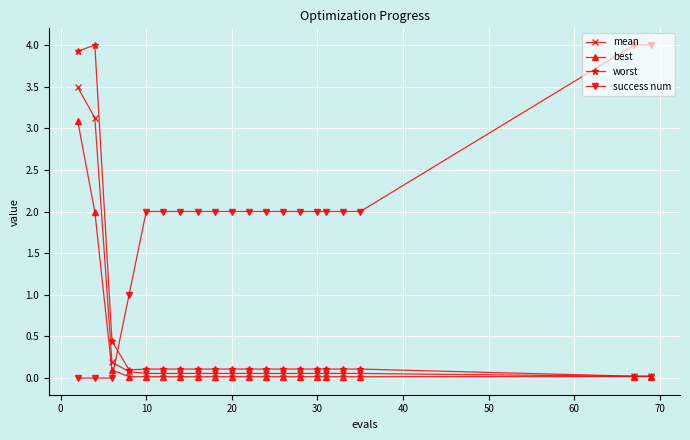

What is the maximum value for worst?

4.0